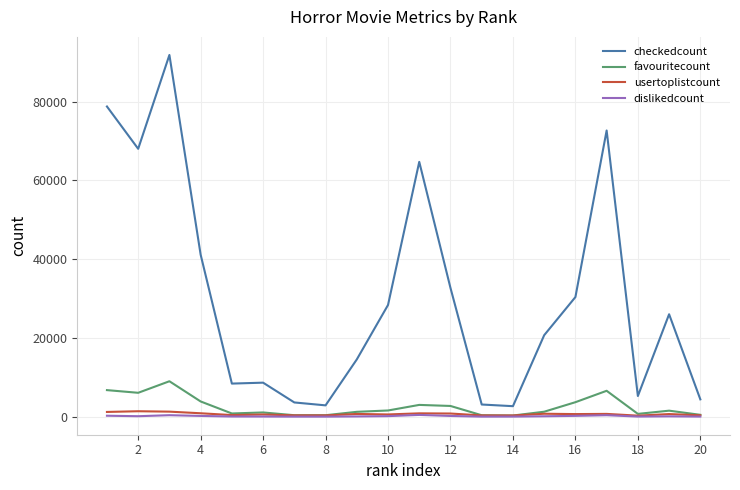

List the series in order of their peak value, lowest first.

dislikedcount, usertoplistcount, favouritecount, checkedcount